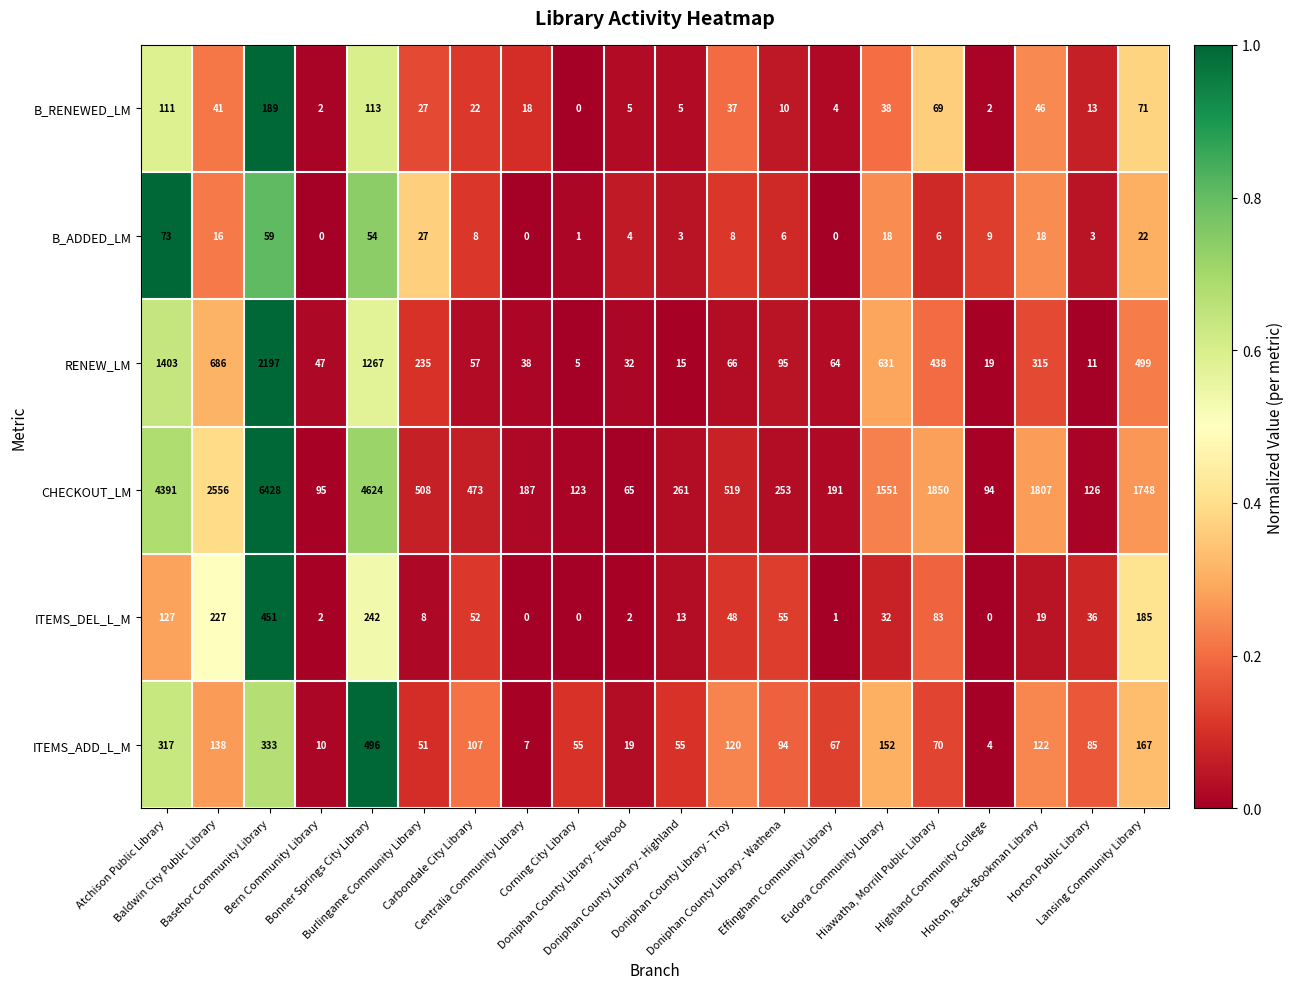

Which series changed the most between Burlingame Community Library and Effingham Community Library?

CHECKOUT_LM